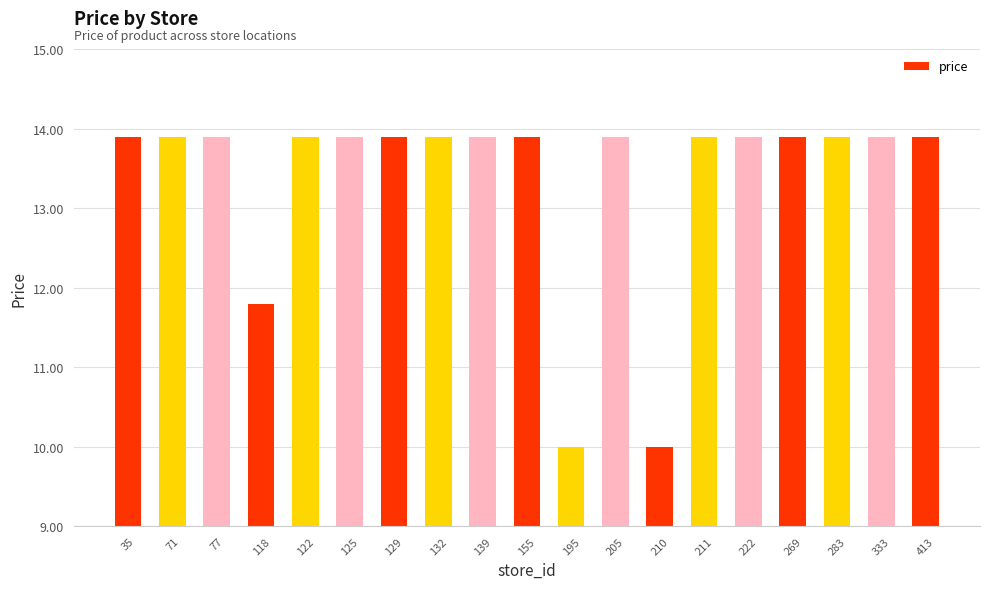

What is the approximate value at 205?

13.9